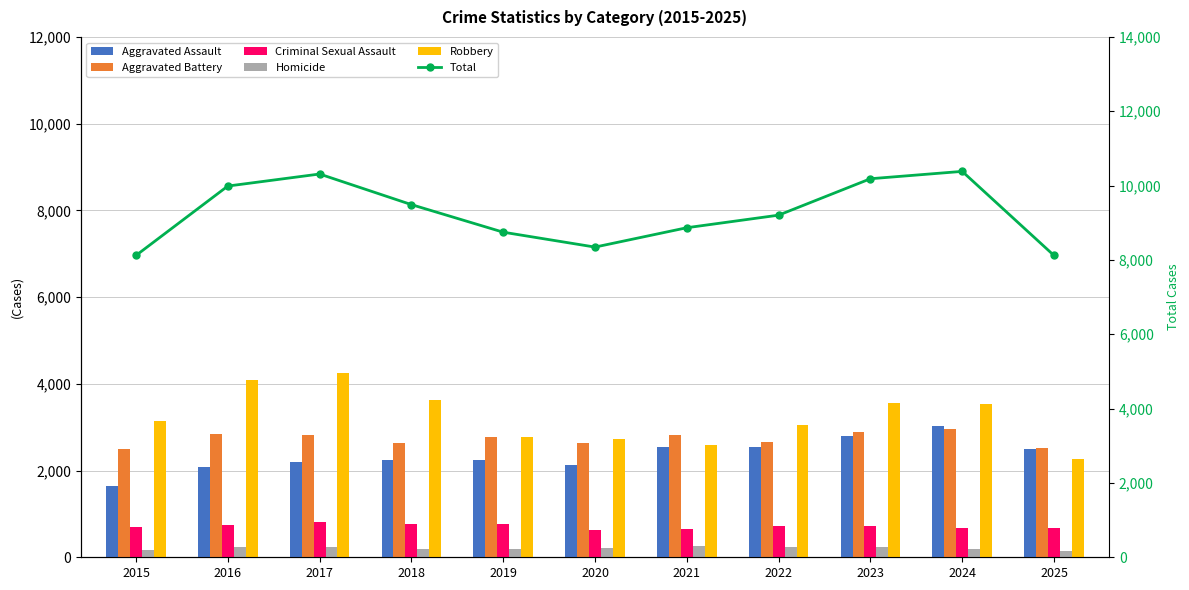

Reading left to right, list all the values displayed in this chart.

Aggravated Assault: 2015=1635	2016=2080	2017=2189	2018=2252	2019=2242	2020=2136	2021=2547	2022=2540	2023=2806	2024=3017	2025=2495
Aggravated Battery: 2015=2491	2016=2839	2017=2816	2018=2646	2019=2780	2020=2639	2021=2818	2022=2661	2023=2886	2024=2963	2025=2513
Criminal Sexual Assault: 2015=693	2016=742	2017=811	2018=763	2019=774	2020=630	2021=651	2022=713	2023=715	2024=668	2025=686
Homicide: 2015=158	2016=245	2017=239	2018=202	2019=182	2020=214	2021=253	2022=242	2023=229	2024=197	2025=149
Robbery: 2015=3144	2016=4082	2017=4257	2018=3626	2019=2769	2020=2727	2021=2598	2022=3049	2023=3549	2024=3538	2025=2277
Total: 2015=8121	2016=9988	2017=10312	2018=9489	2019=8747	2020=8346	2021=8867	2022=9205	2023=10185	2024=10383	2025=8120